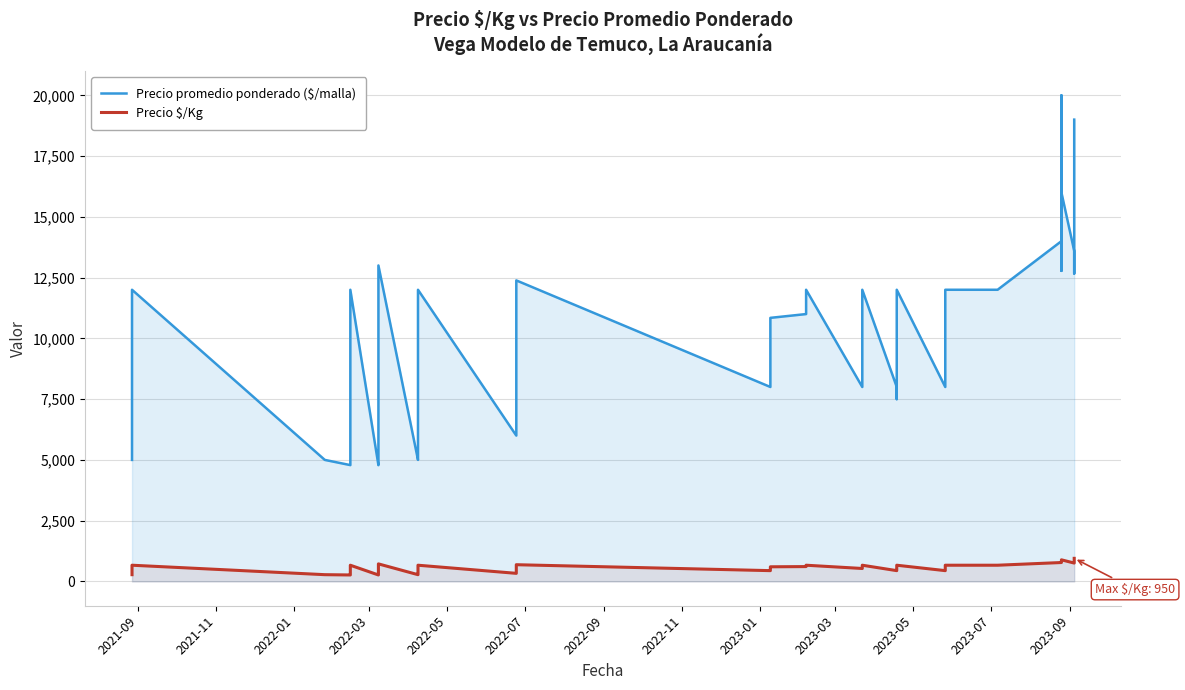

What is the difference between the maximum and second lowest values in the Precio $/Kg series?

684